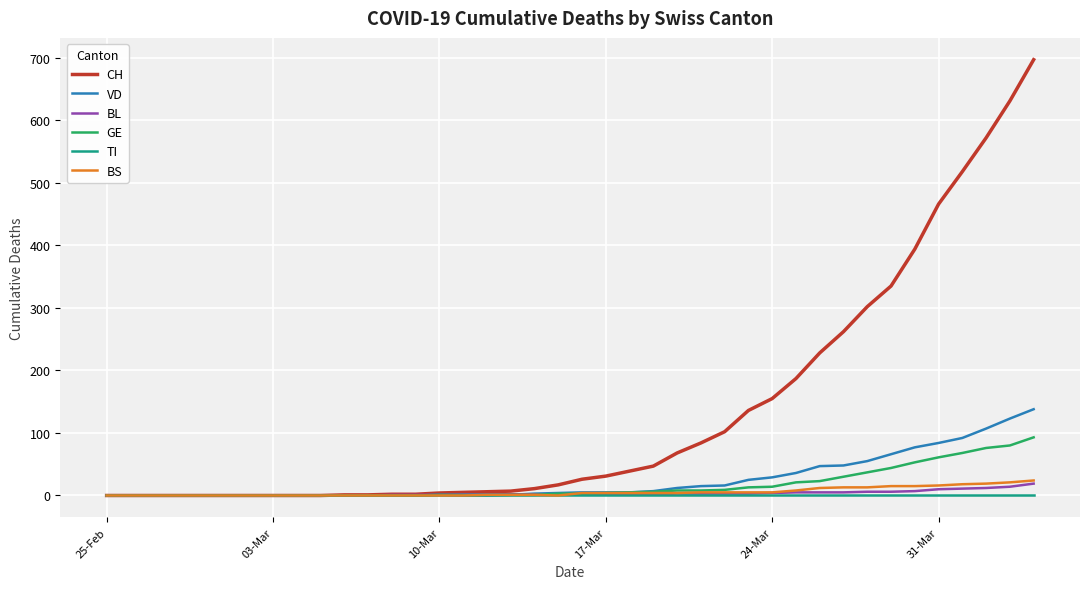

Which series has the largest range (max minus min)?

CH